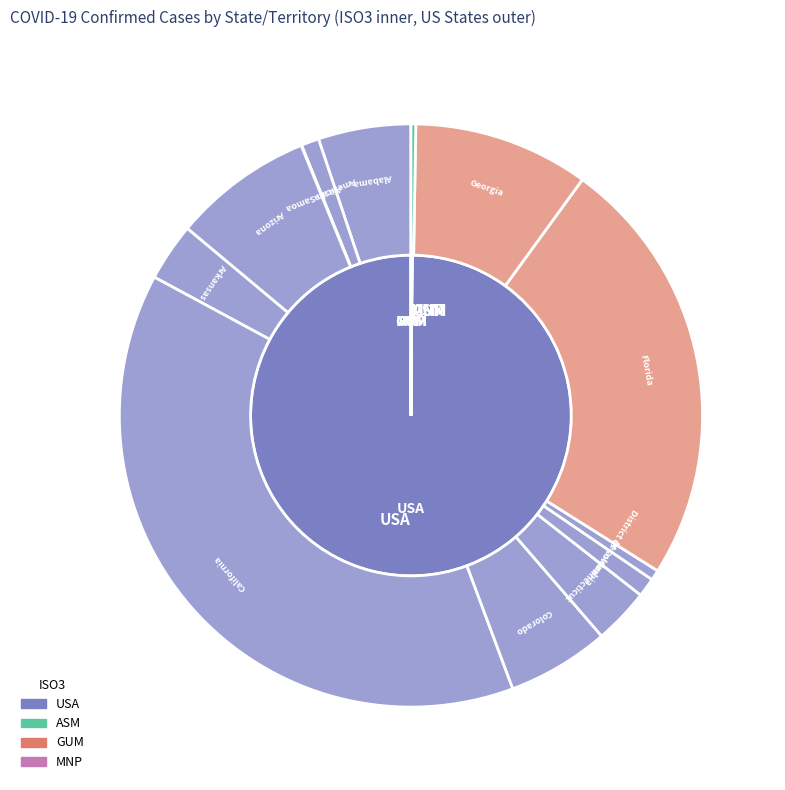

Count the number of slices in the pie.

12